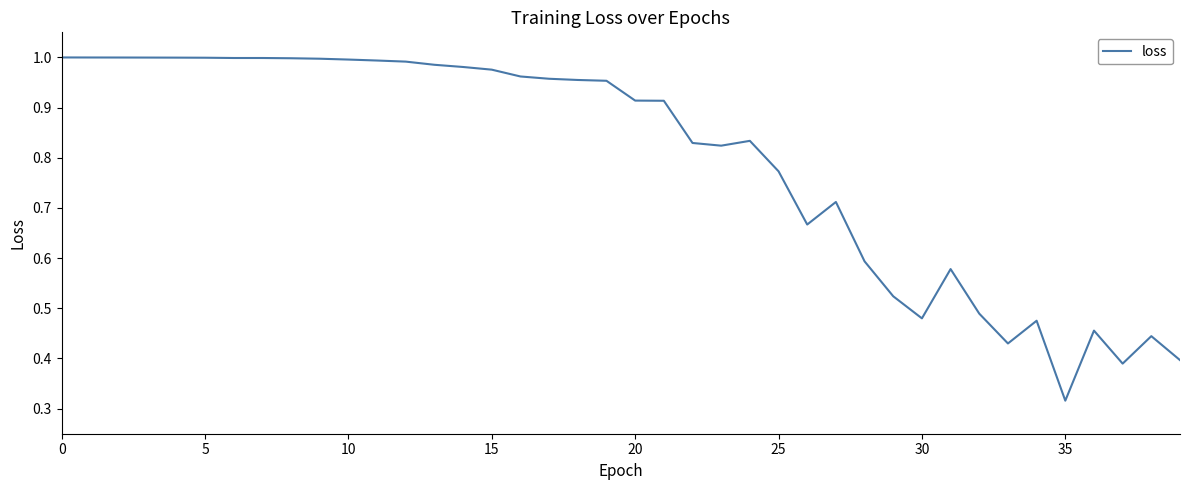

Between 25 and 35, which is larger?

25